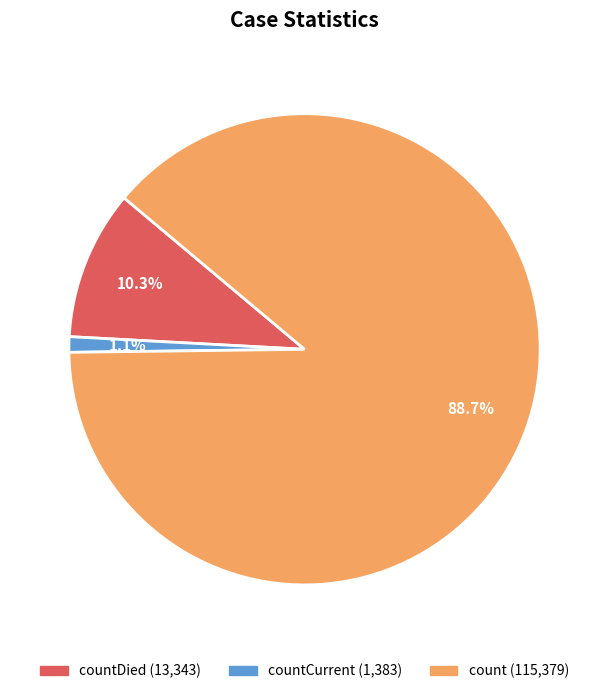

Is there a majority slice in this chart?

Yes